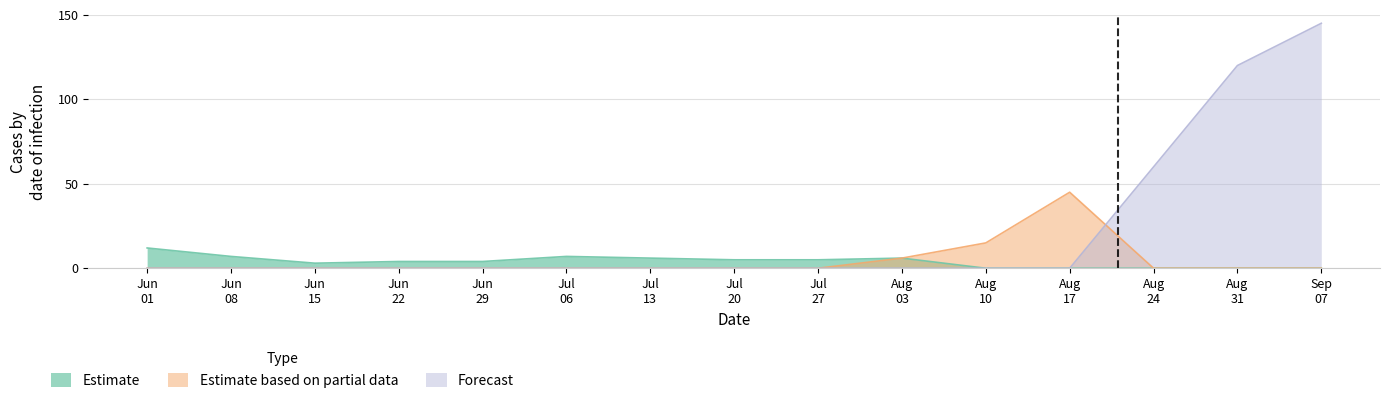

In Estimate based on partial data, how many points are higher than both neighbors (excluding endpoints)?

1